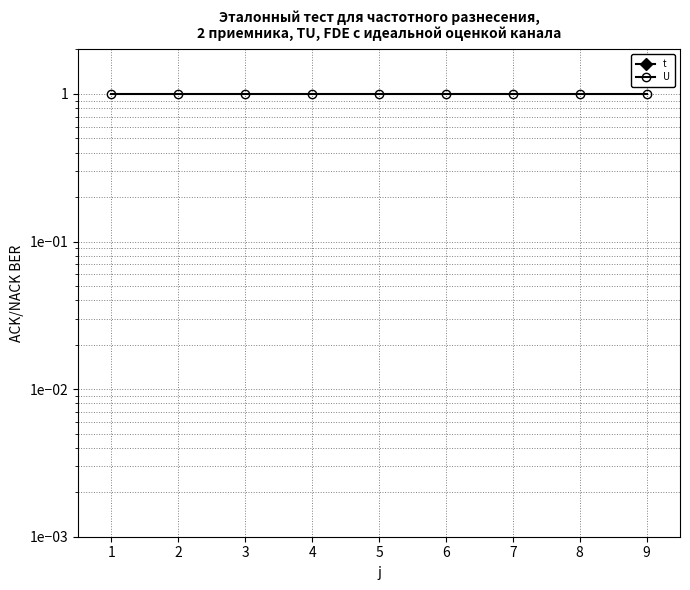

What is the value of the U point at the 9th from the left?

1